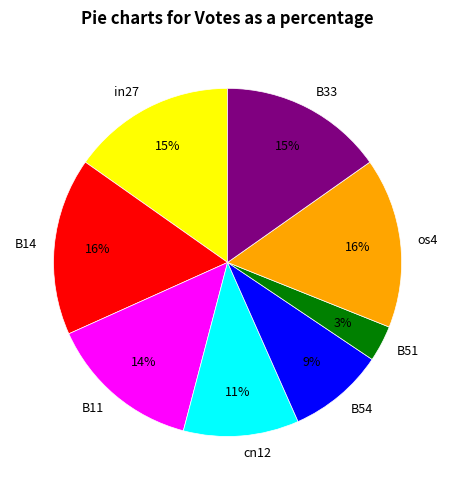

True or false: cn12 accounts for 11% of the total.

True